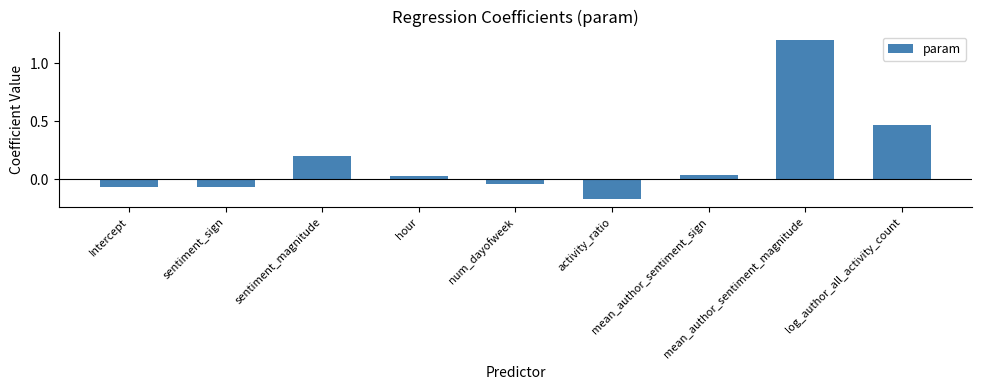

Which label corresponds to the smallest value in the chart?

activity_ratio